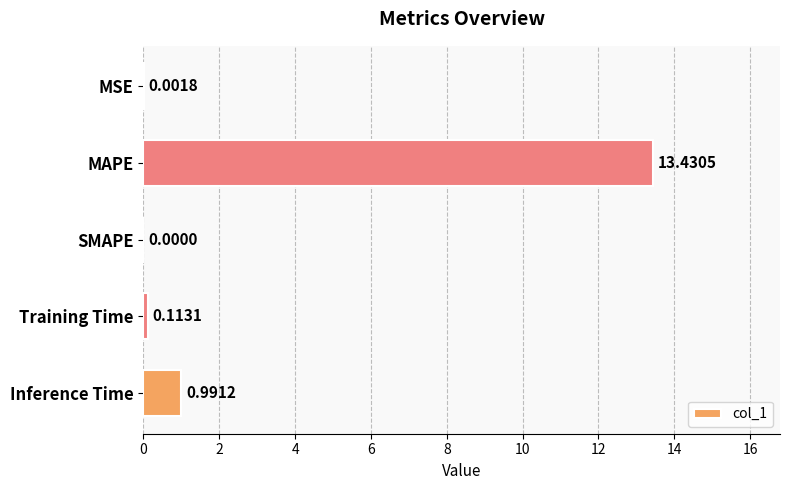

Which has a higher value, MSE or SMAPE?

MSE